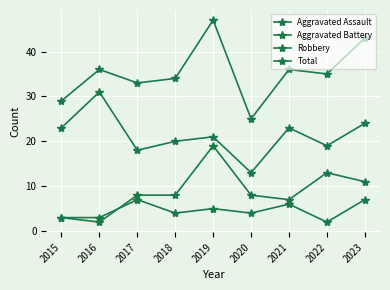

Count the number of data series in this chart.

4